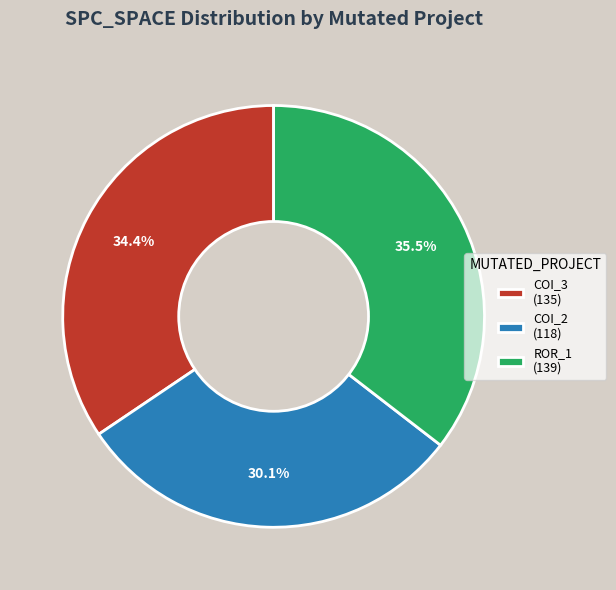

Is there a majority slice in this chart?

No